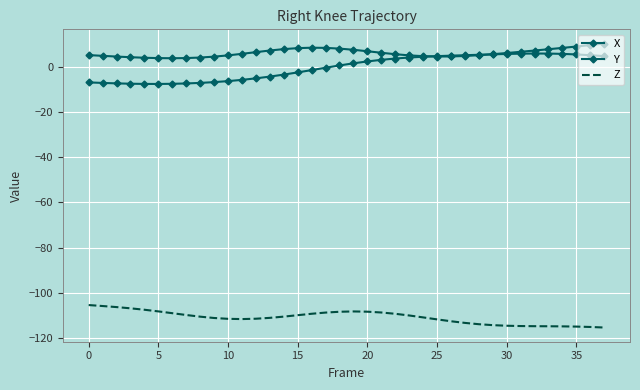

Reading left to right, what are all the values shown in this chart?

X: -7.0	-7.2	-7.4	-7.6	-7.7	-7.7	-7.6	-7.5	-7.2	-6.9	-6.4	-5.9	-5.2	-4.4	-3.6	-2.6	-1.6	-0.5	0.5	1.4	2.3	3.0	3.5	4.0	4.3	4.6	4.8	5.0	5.2	5.4	5.6	5.7	5.8	5.7	5.6	5.3	5.0	4.6
Y: 5.1	4.7	4.4	4.1	3.9	3.7	3.7	3.7	4.0	4.4	4.9	5.6	6.4	7.1	7.7	8.1	8.3	8.2	7.9	7.4	6.8	6.1	5.4	4.9	4.6	4.4	4.5	4.7	5.0	5.5	6.0	6.5	7.1	7.6	8.2	8.8	9.5	10.2
Z: -105.4	-105.8	-106.3	-106.8	-107.5	-108.2	-109.0	-109.8	-110.5	-111.1	-111.5	-111.6	-111.4	-111.1	-110.5	-109.9	-109.3	-108.7	-108.4	-108.2	-108.3	-108.7	-109.3	-110.0	-110.9	-111.7	-112.6	-113.3	-113.9	-114.3	-114.5	-114.7	-114.7	-114.8	-114.8	-114.9	-115.1	-115.3